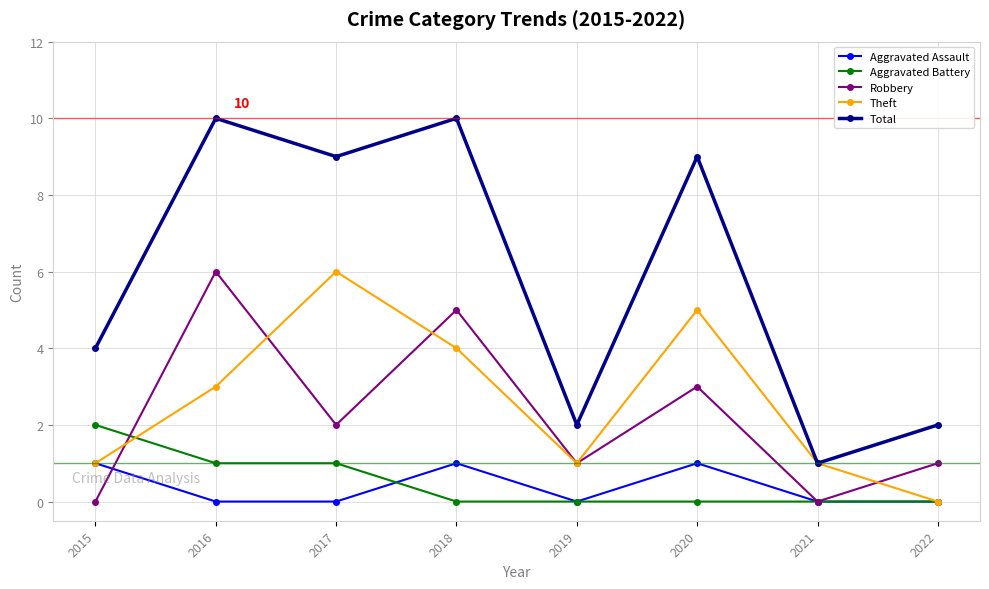

Is the value of Robbery at 2017 greater than the value of Total at 2021?

Yes